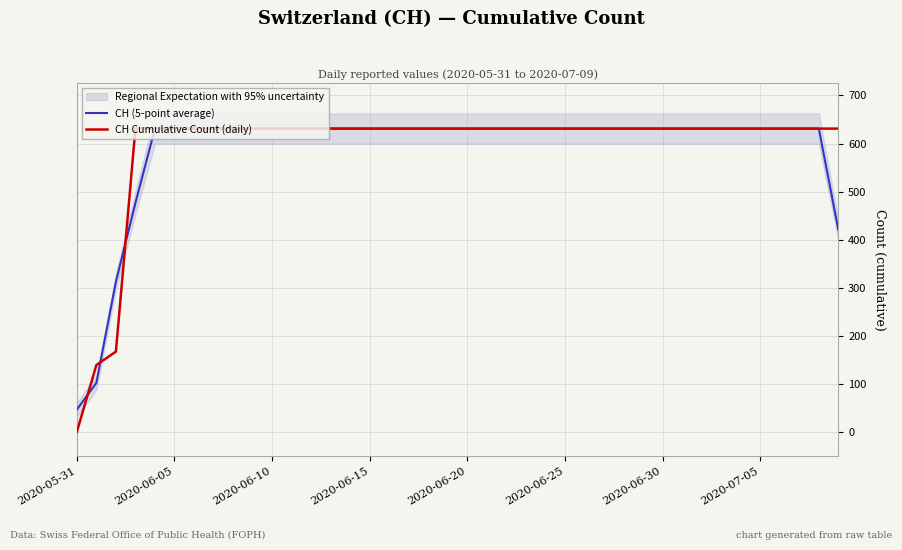

True or false: CH Cumulative Count (daily) has a value of 897.3 at 34.

False